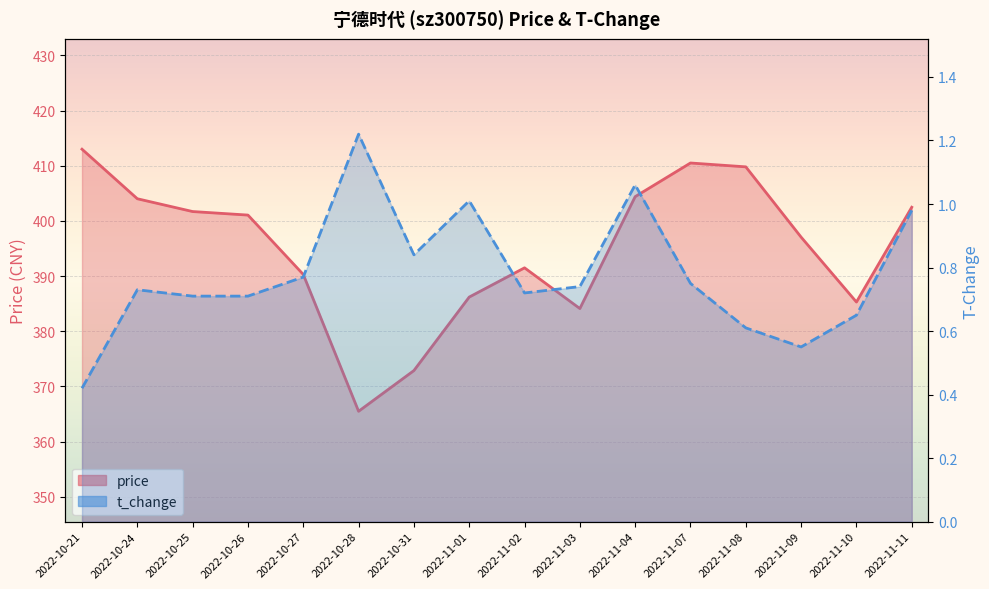

Count the number of categories in the chart.

16